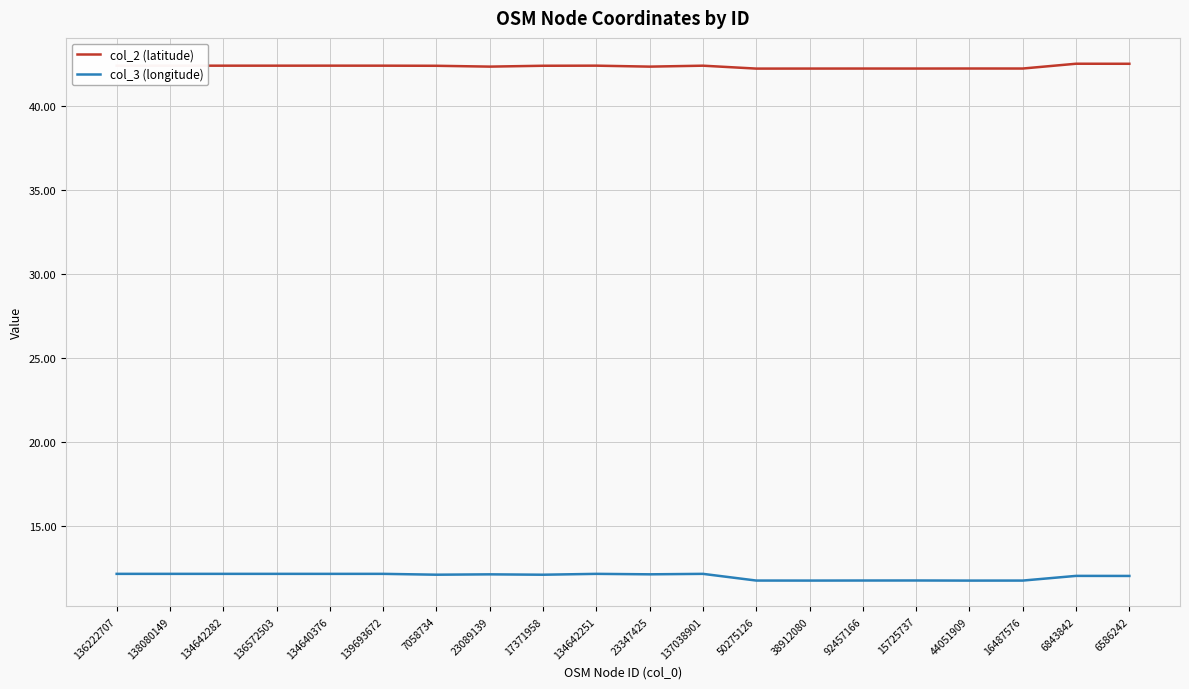

True or false: col_3 (longitude) has more than 2 points higher than both neighbors.

True